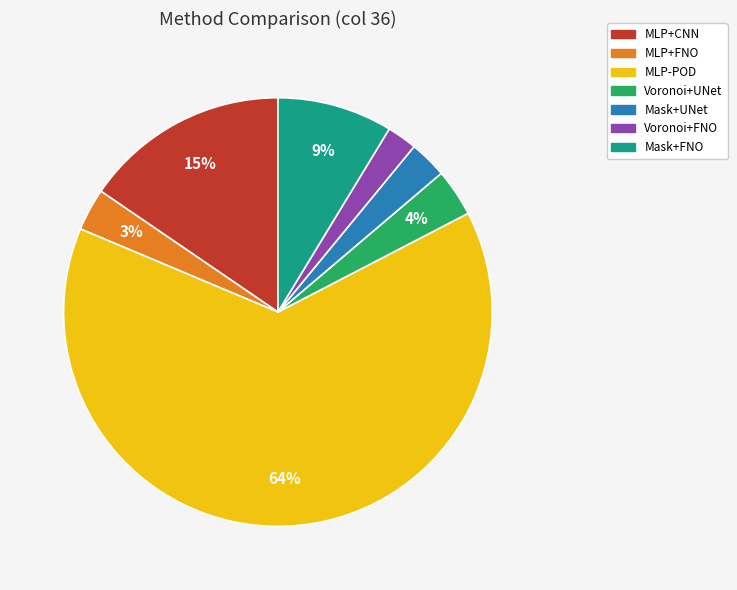

The Voronoi+FNO slice represents 2% of the pie. True or false?

True